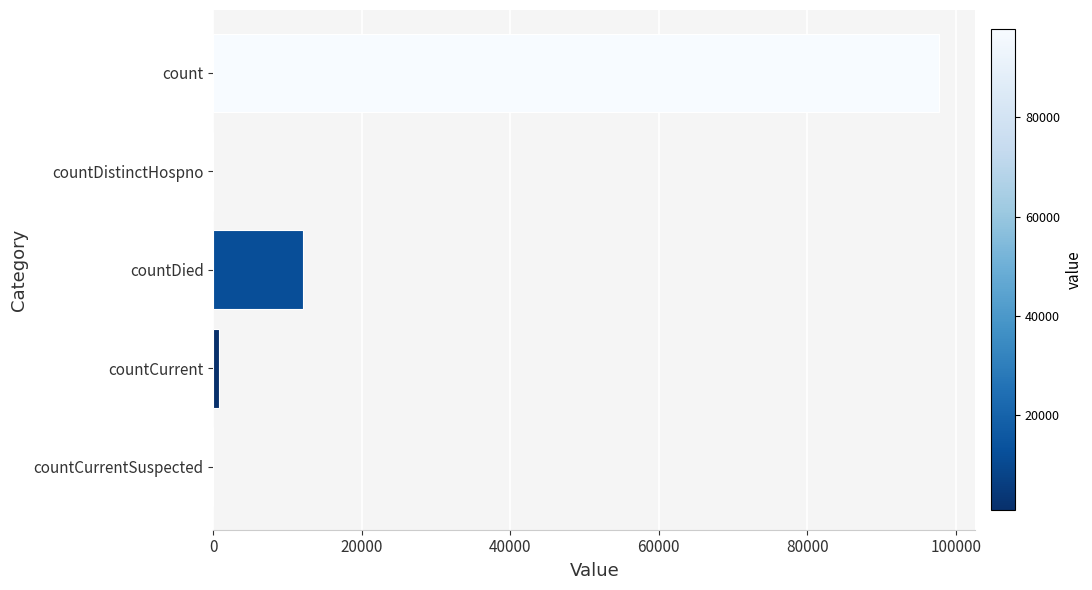

Are the bars horizontal?

Yes